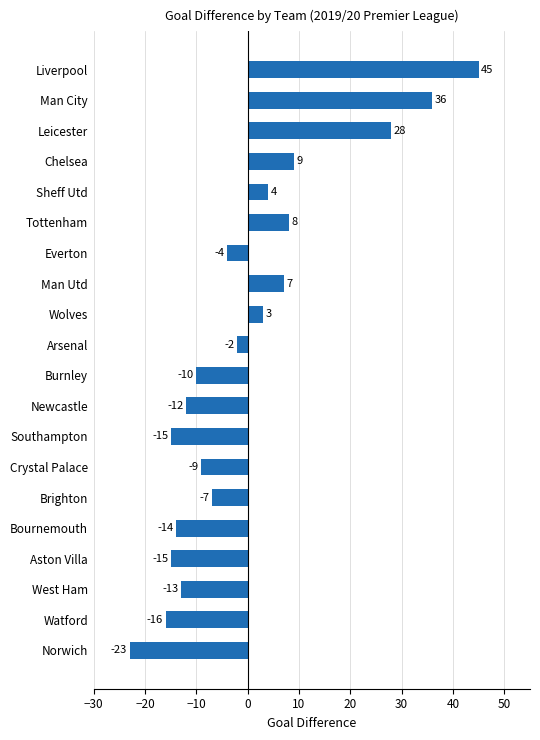

Is it true that the value at Man City is 21?

False